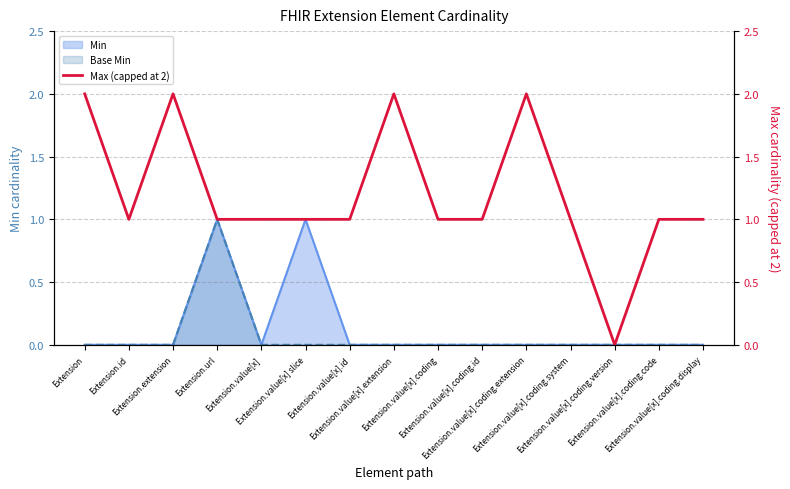

How many lines are shown in the chart?

1